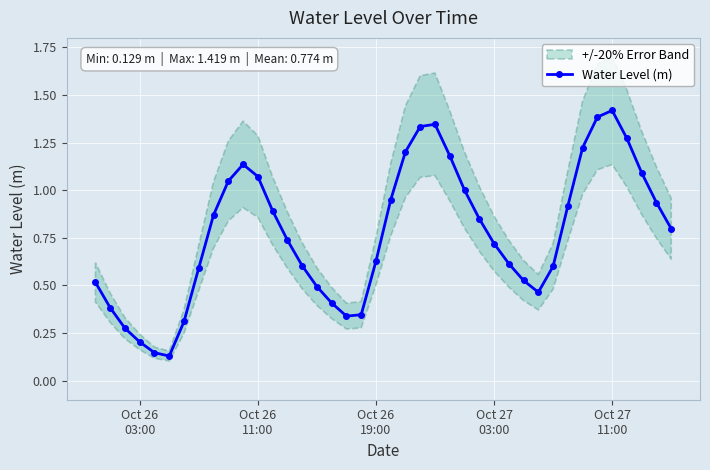

What is the highest value of the Water Level (m) series?

1.4